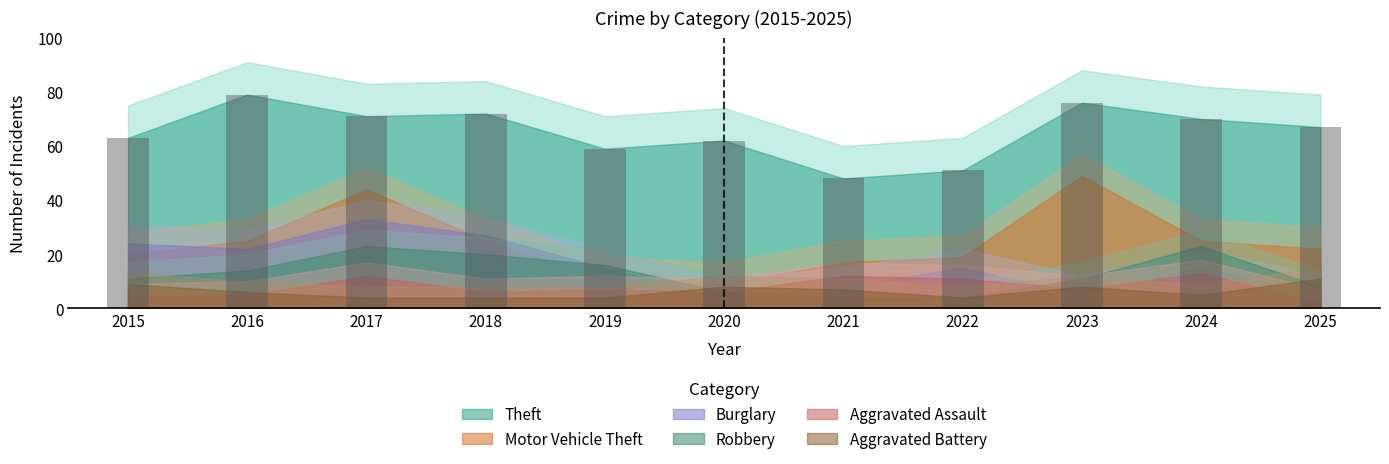

Reading left to right, what are all the values shown in this chart?

63	79	71	72	59	62	48	51	76	70	67